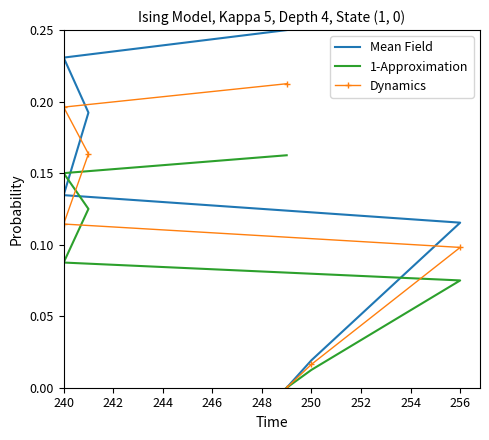

What is the value of the Mean Field point at the 5th from the left?

0.2